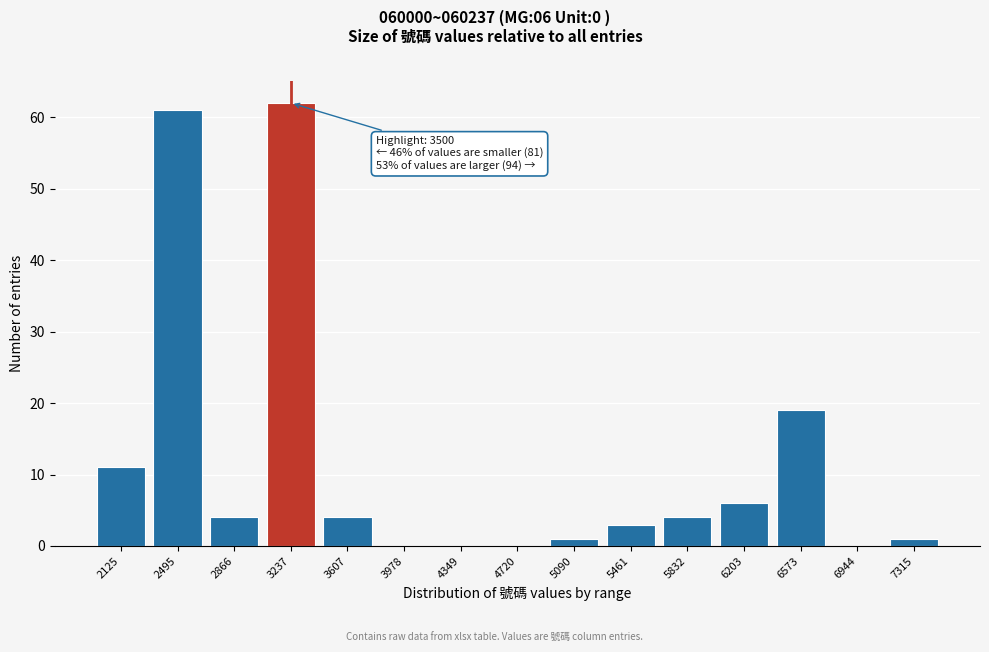

Reading left to right, extract all data points from this chart.

2125=11	2495=61	2866=4	3237=62	3607=4	3978=0	4349=0	4720=0	5090=1	5461=3	5832=4	6203=6	6573=19	6944=0	7315=1